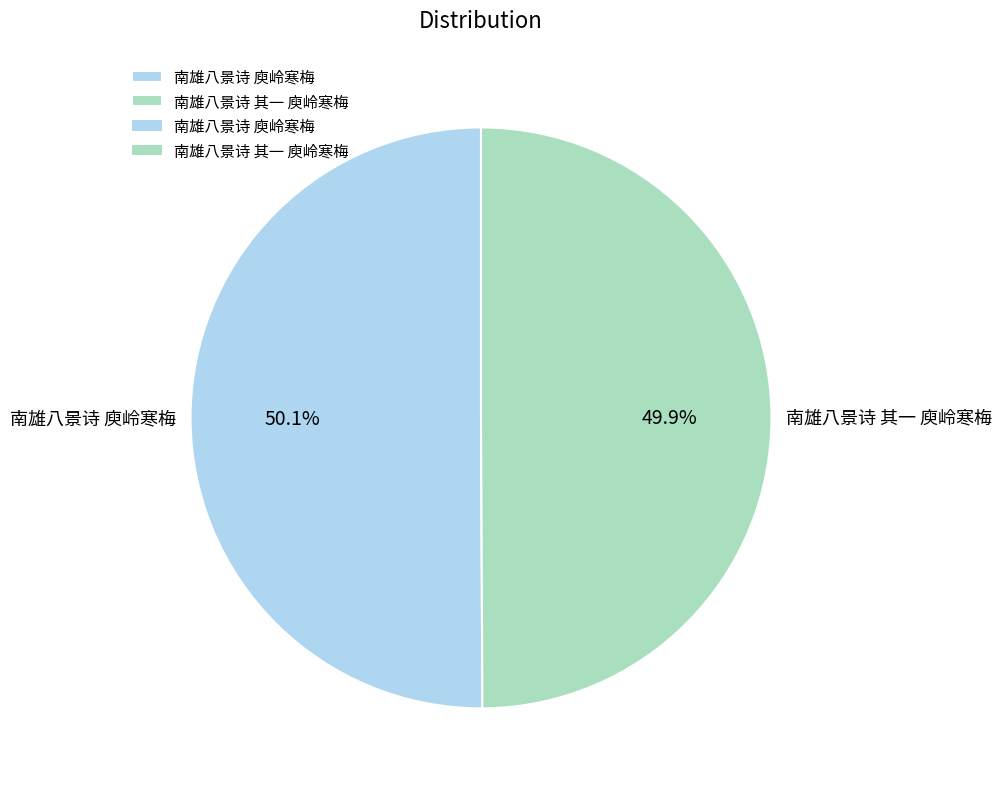

To the nearest percent, what is the average slice percentage?

50%